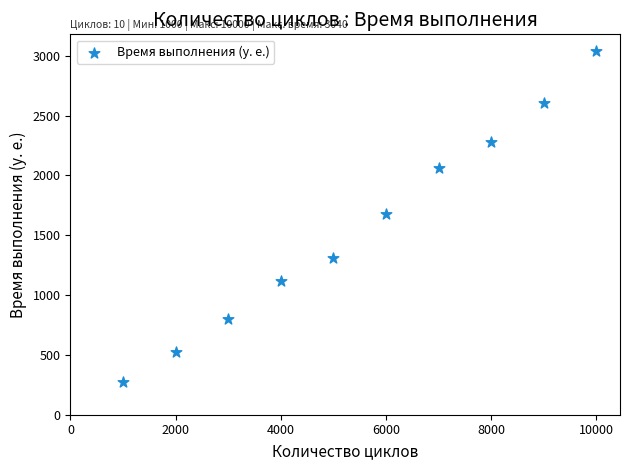

What is the average Y value?

1568